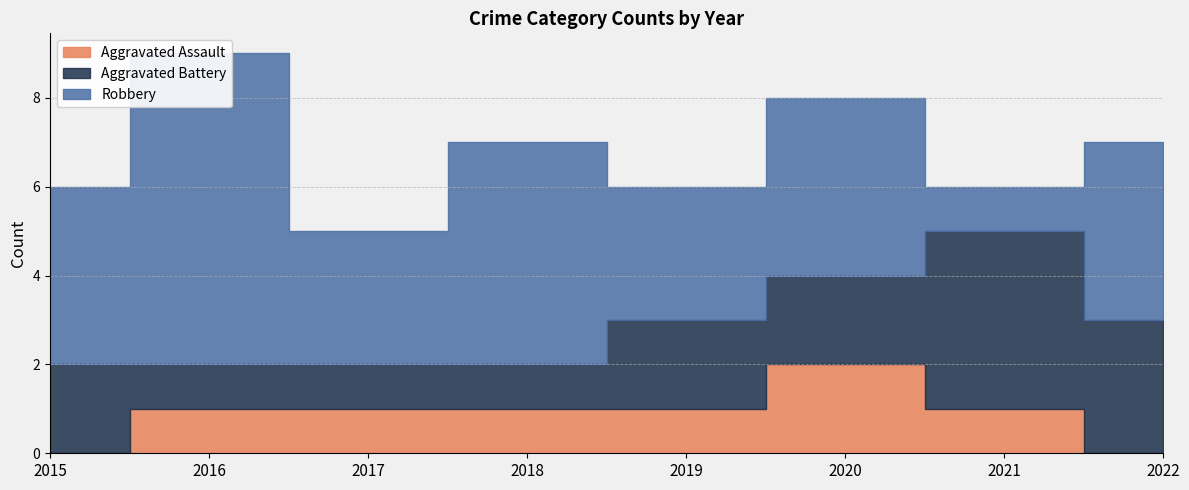

What are all the series names shown in the legend?

Aggravated Assault, Aggravated Battery, Robbery